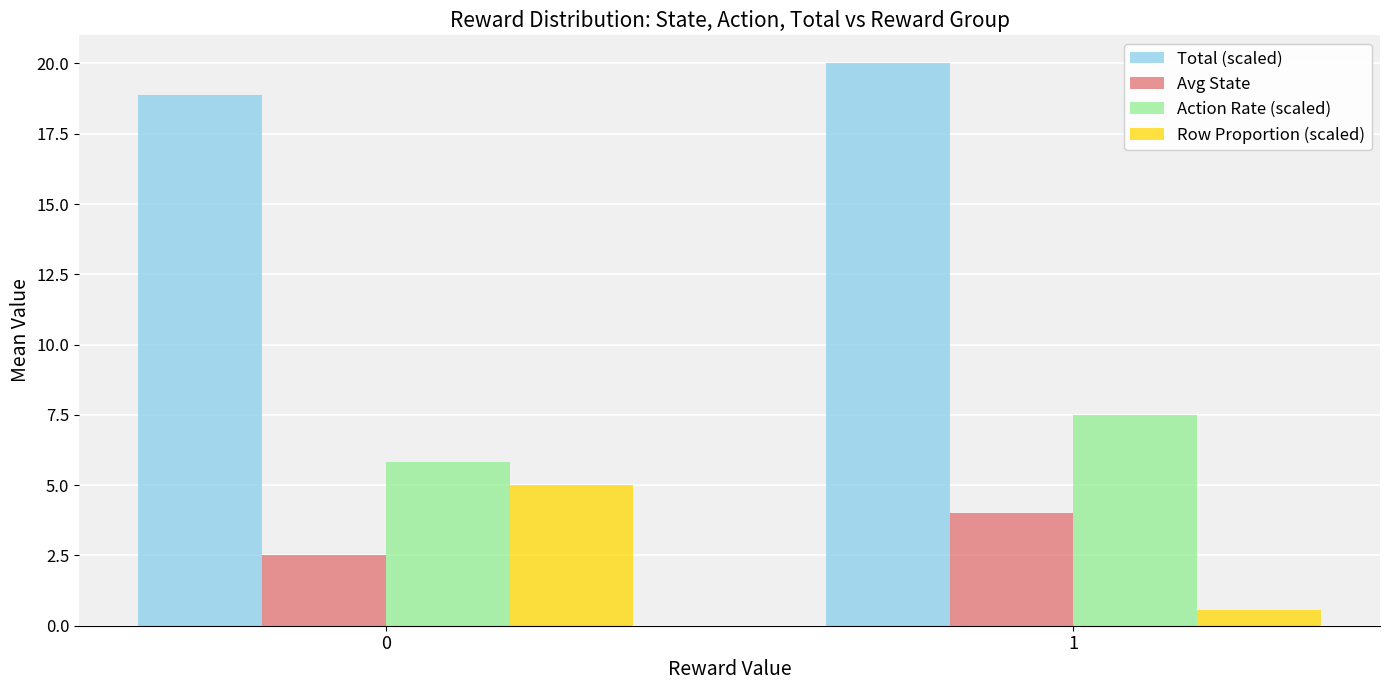

What is the greatest value displayed?

20.0